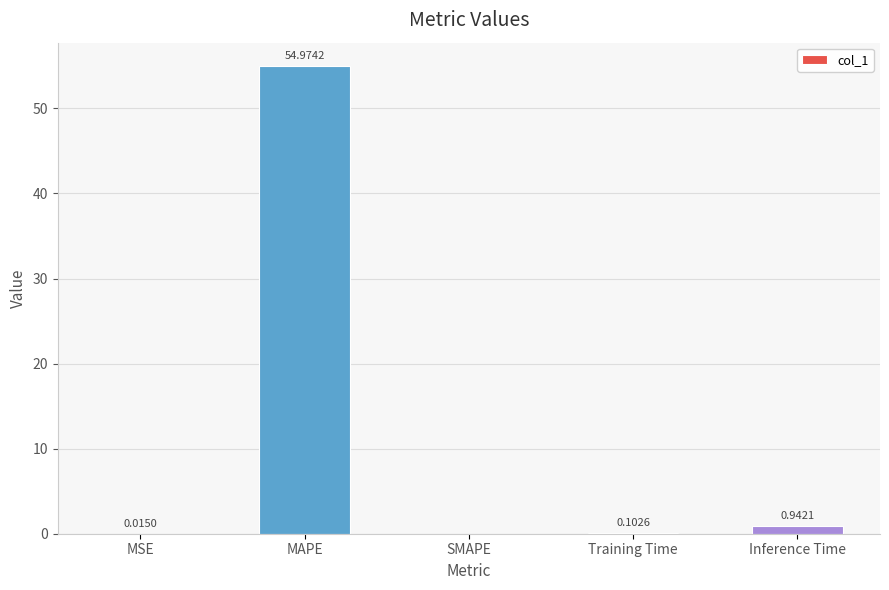

What is the maximum value shown in the chart?

55.0